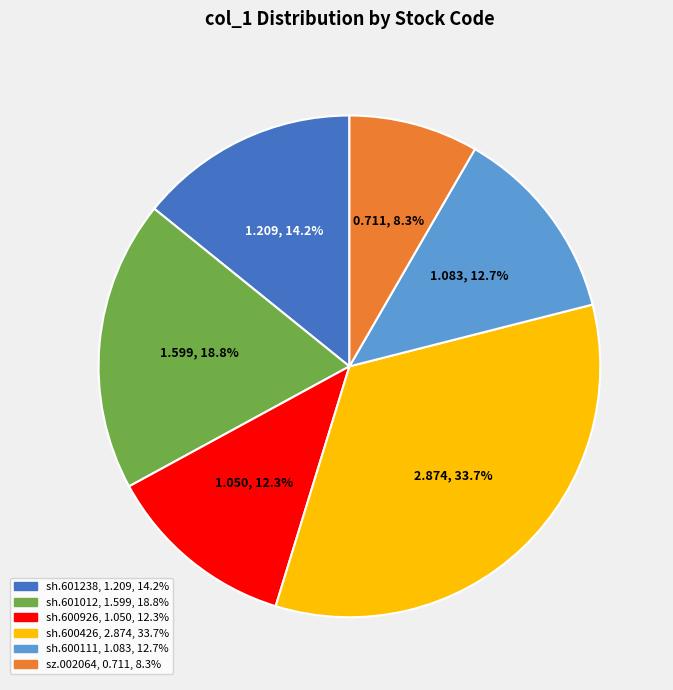

Does any single category account for the majority?

No